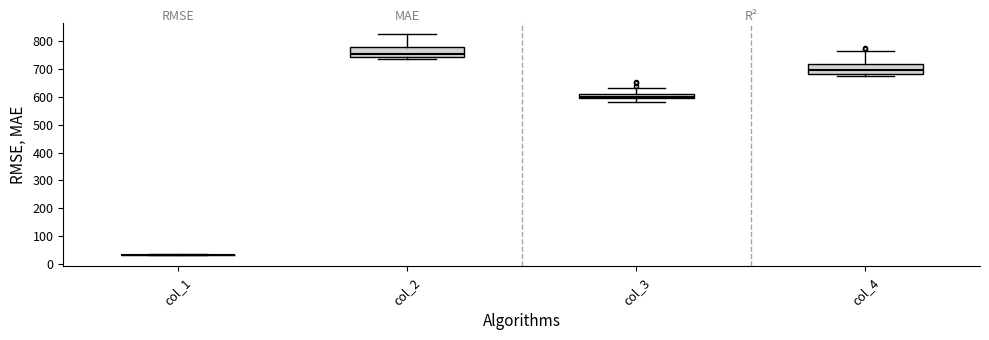

Reading left to right, transcribe this box plot: for each box, give where its median line is, the range the box spans, and where its two whiskers end, as read against the y-axis. The values are not printed on the chart, so give them approximately, as read against the axis.

col_1: box collapsed to a line at 30, whiskers 30 to 30
col_2: median 760, box 750 to 780, whiskers 740 to 830
col_3: median 600, box 590 to 610, whiskers 580 to 630
col_4: median 700, box 680 to 720, whiskers 670 to 760